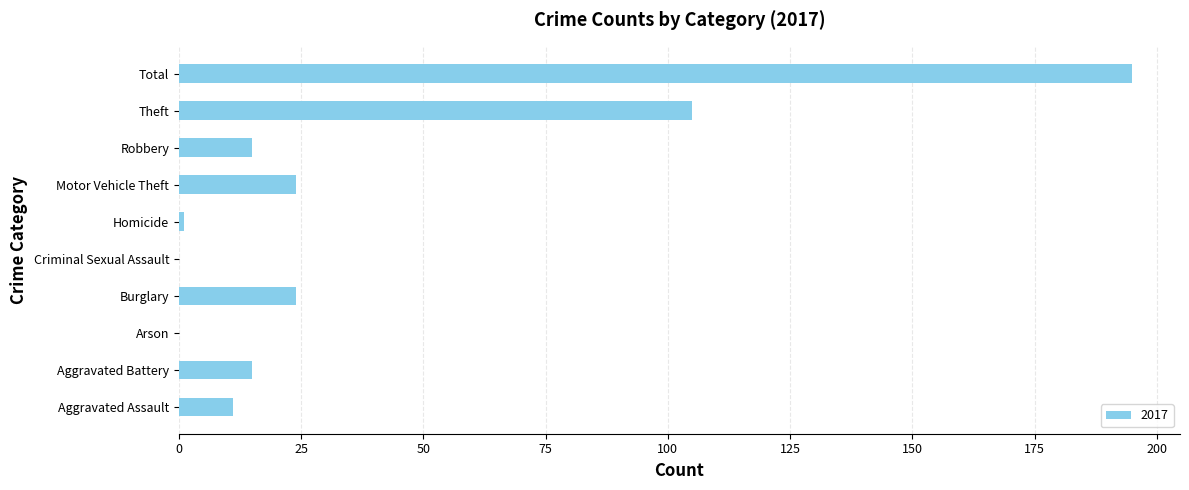

The chart shows a value of 262 at Total. True or false?

False